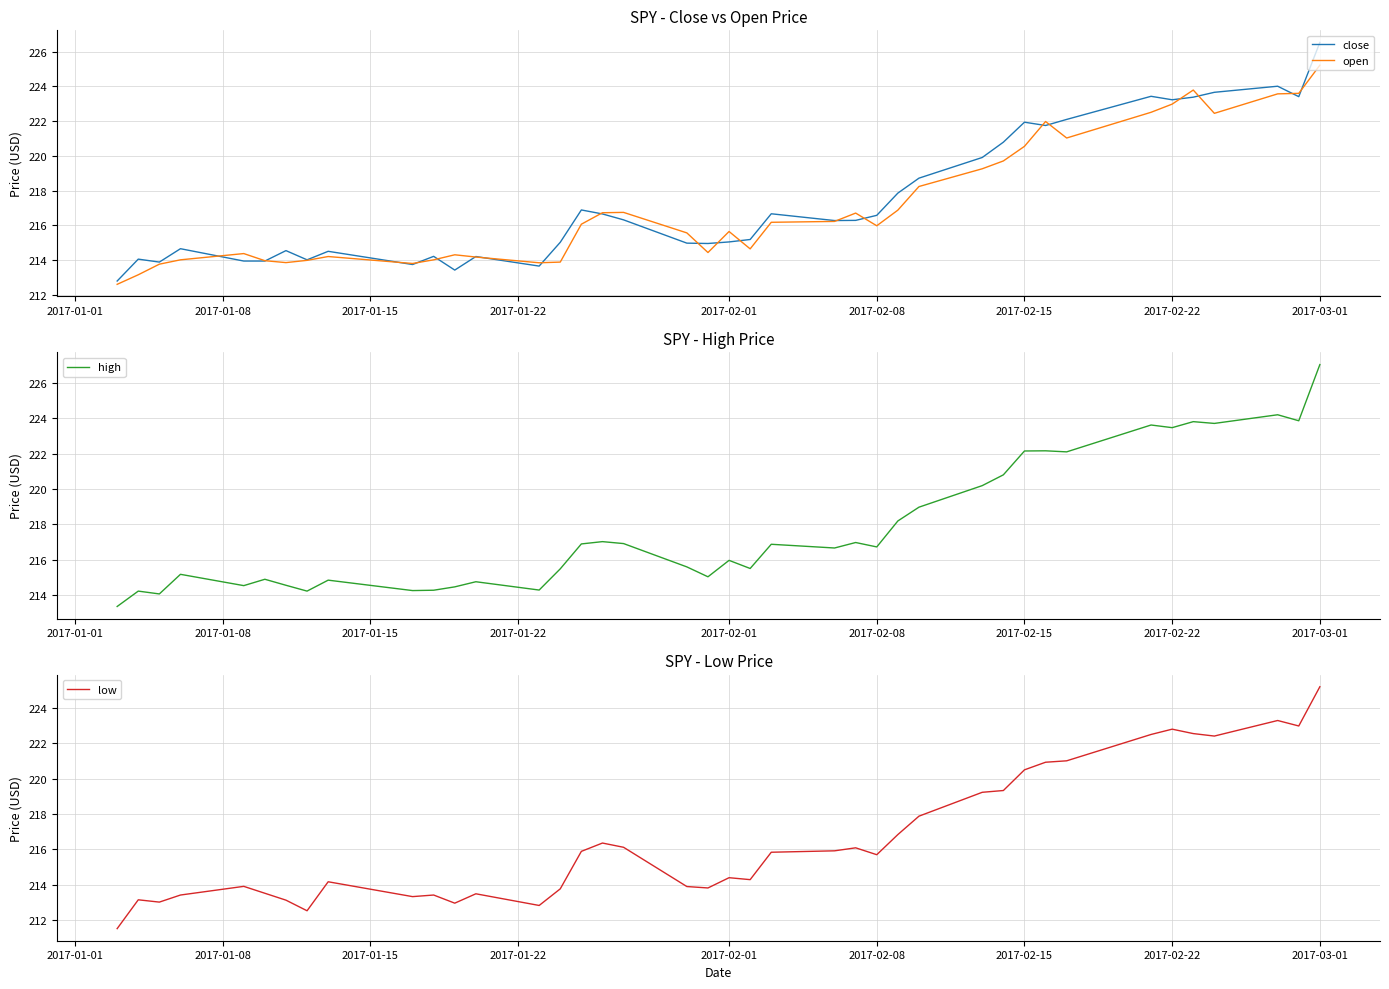

The close series shows 299.5 at 2017-03-01. True or false?

False